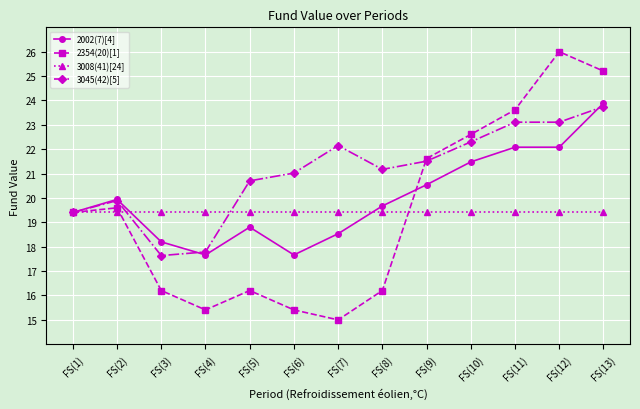

What is the average value of the 2354(20)[1] series?

19.4